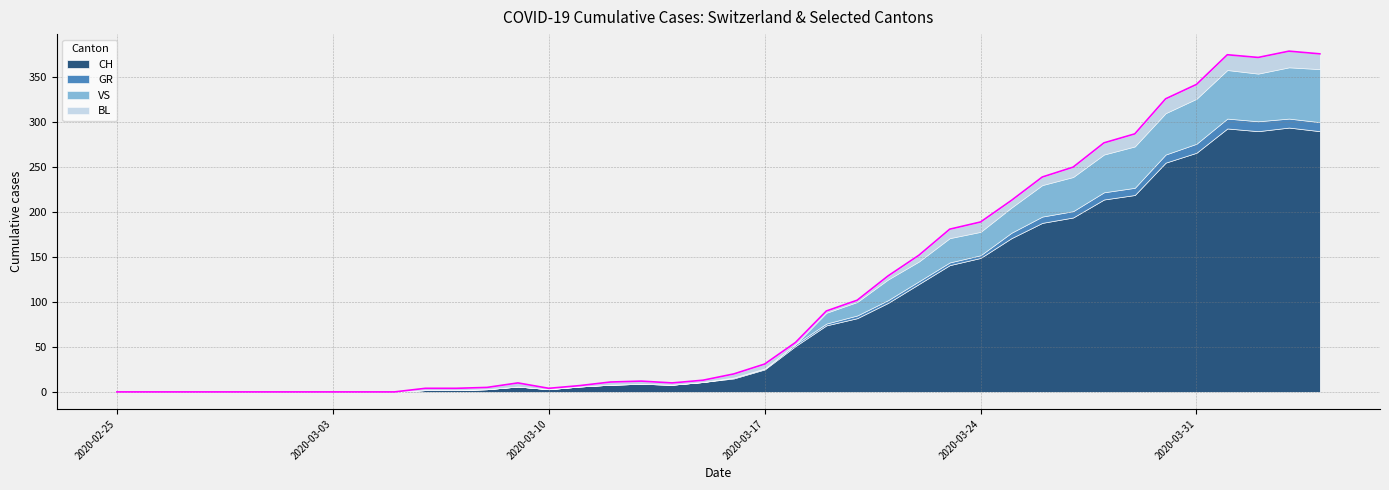

What is the label of the 1st point from the right?

2020-04-04